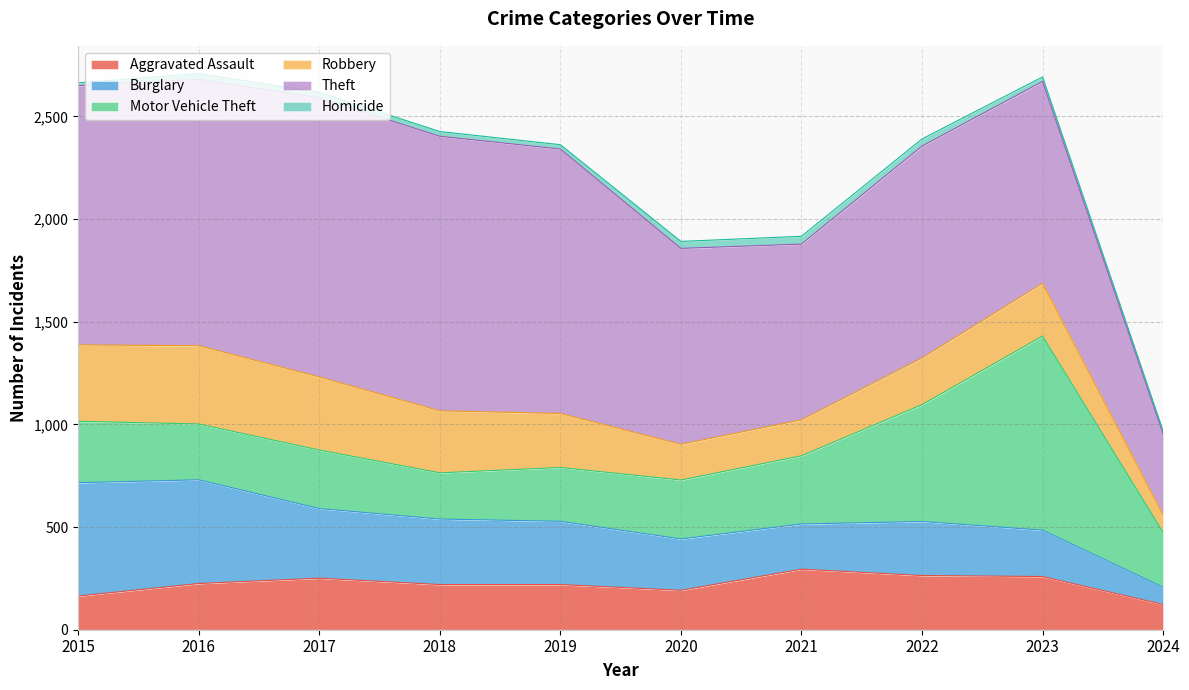

How many data points in Aggravated Assault are less than 225?

5